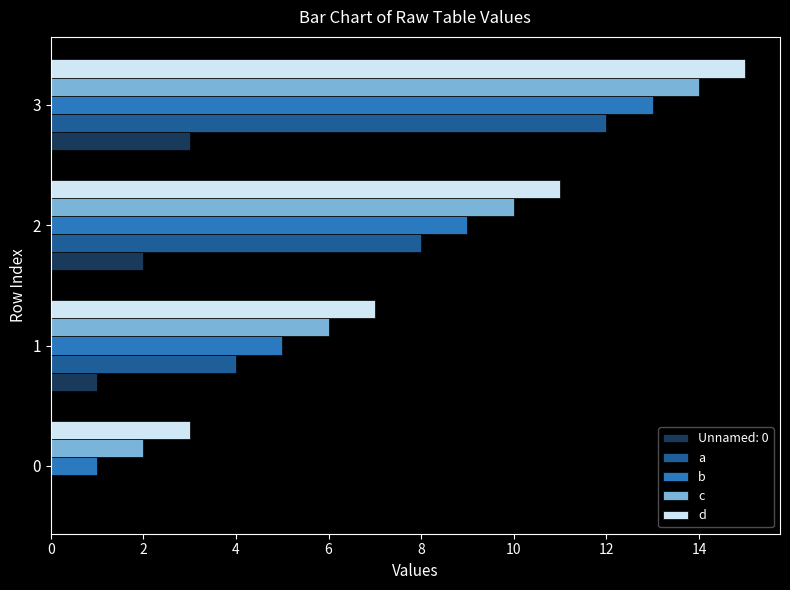

Read the d value at 2.

11